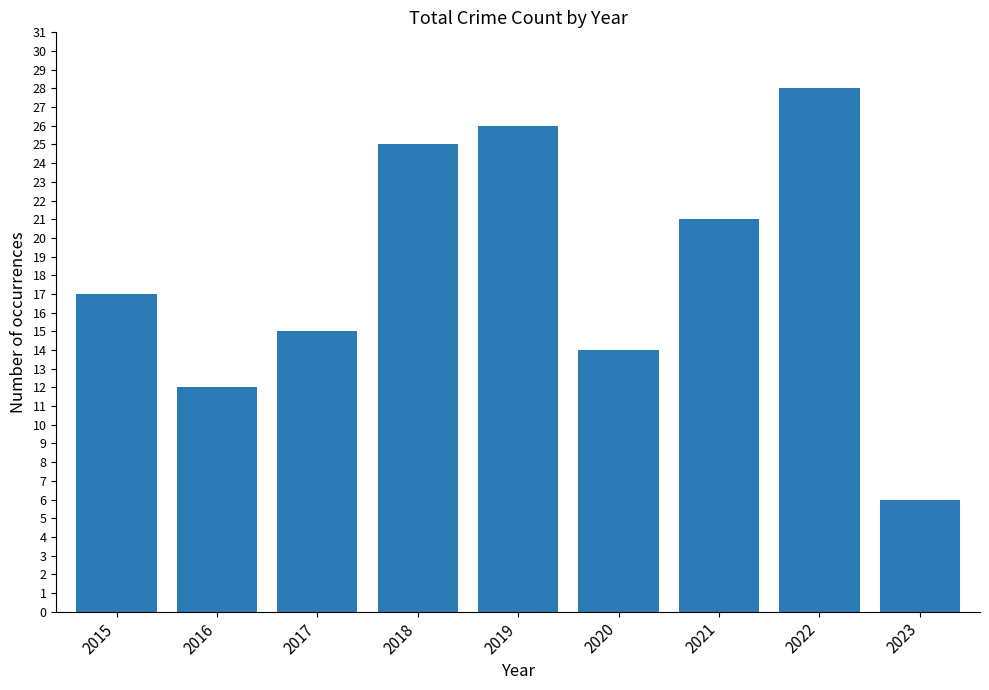

What is the difference between the maximum and minimum values?

22